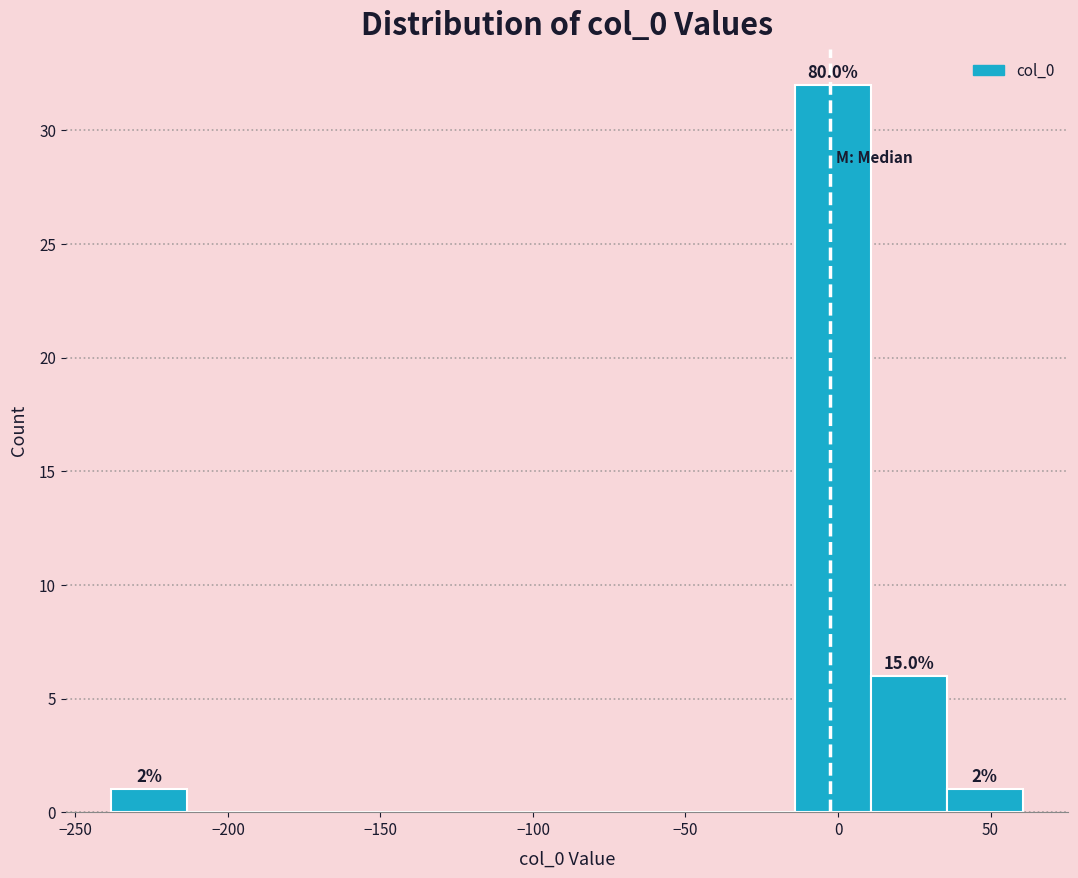

Over which range of the x-axis is the bar tallest?

-15 to 10